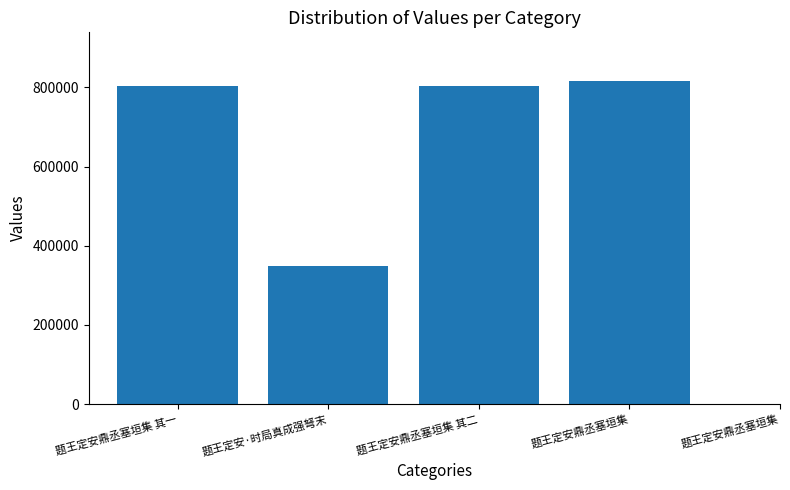

The chart shows a value of 1288815 at 题王定安鼎丞塞垣集 其一. True or false?

False